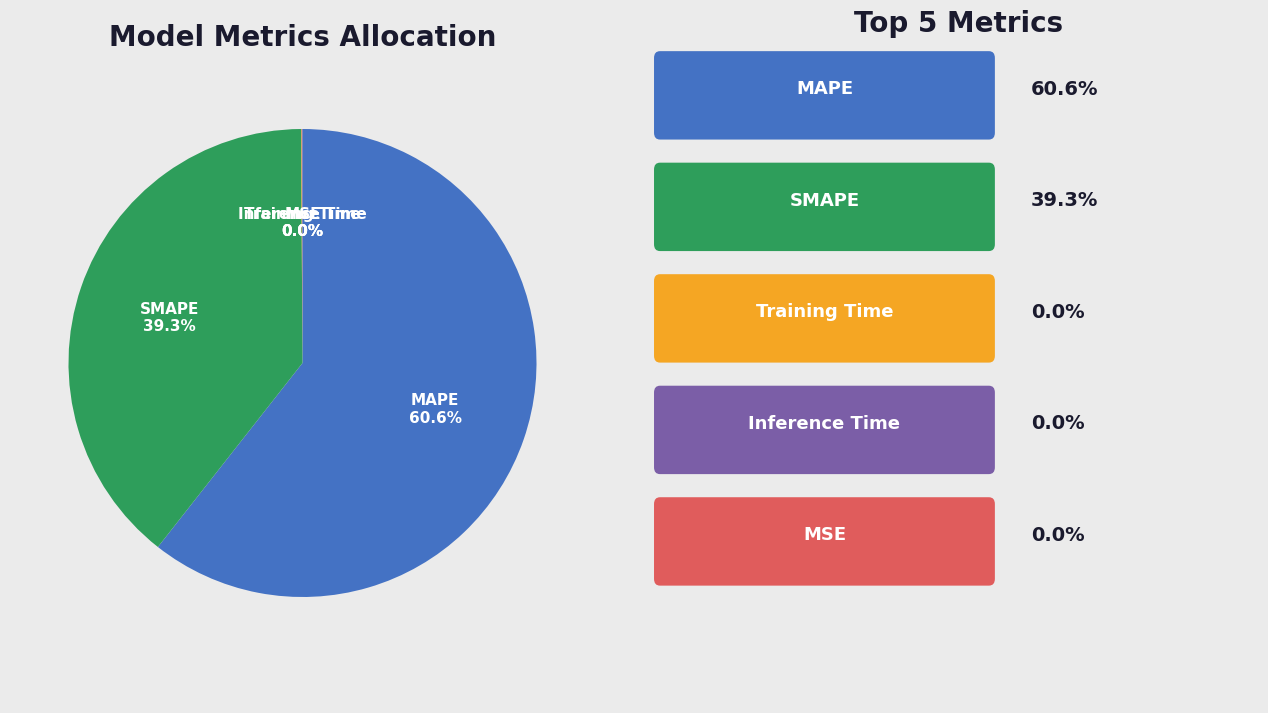

To the nearest percent, what is the combined percentage of MAPE and SMAPE?

100%